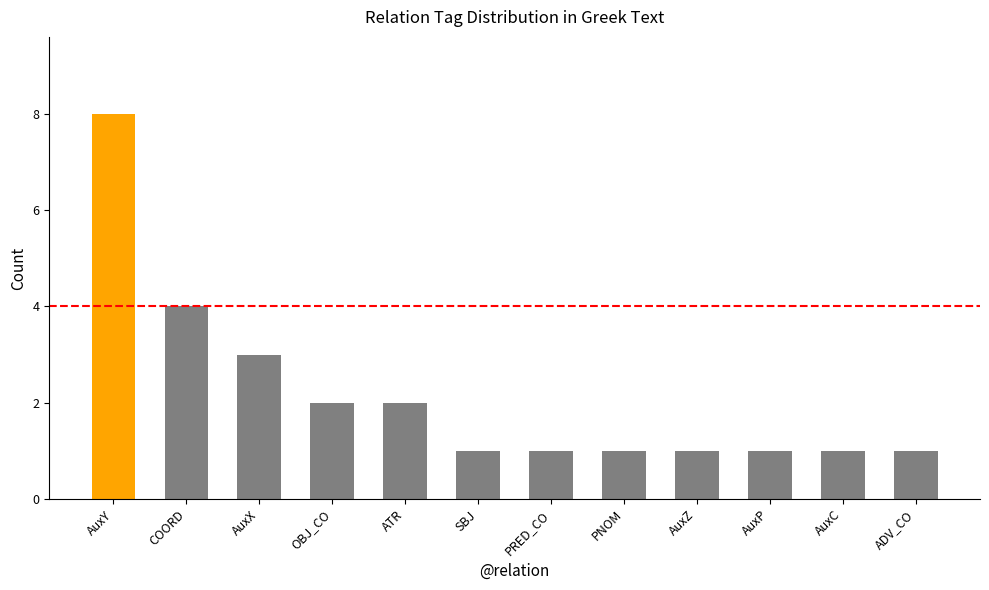

Reading right to left, extract all data points from this chart.

1	1	1	1	1	1	1	2	2	3	4	8